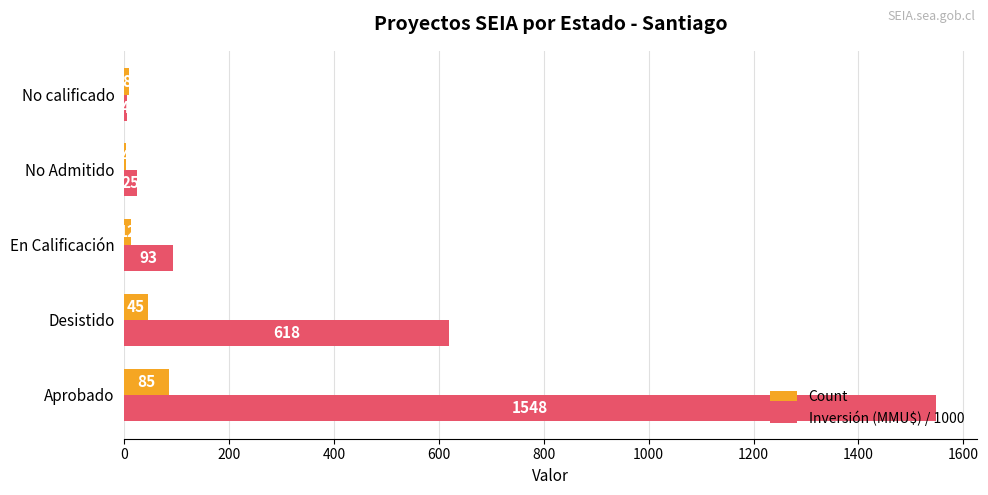

What is the maximum value for Count?

85.0